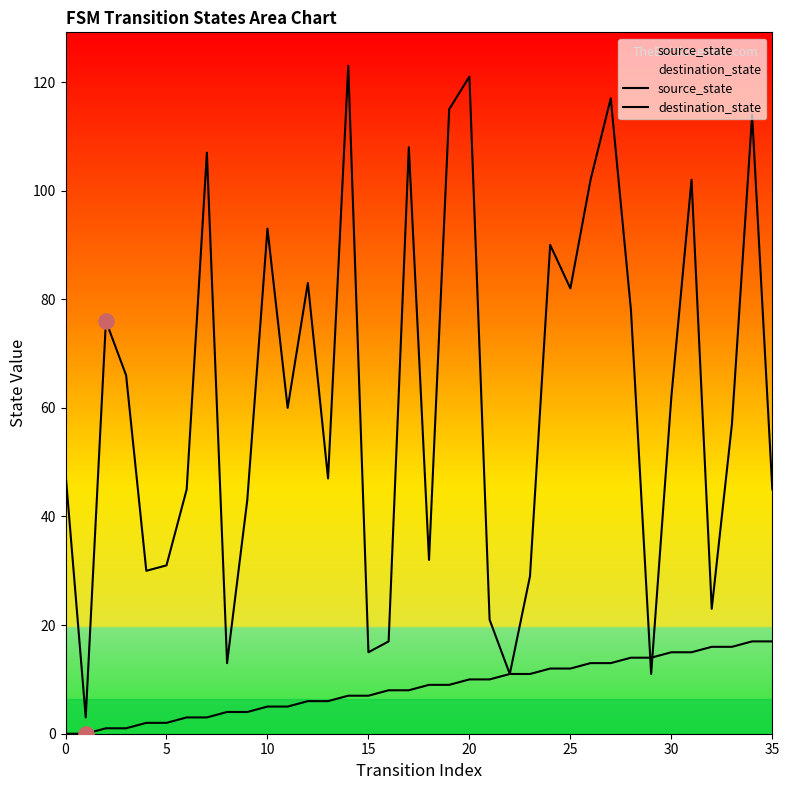

Is the value of destination_state at 12 greater than the value of source_state at 32?

Yes